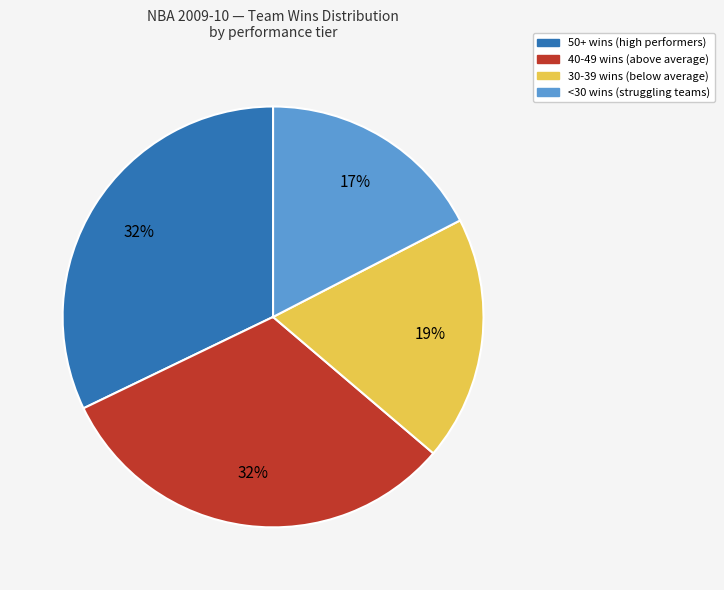

To the nearest percent, what is the average slice percentage?

25%